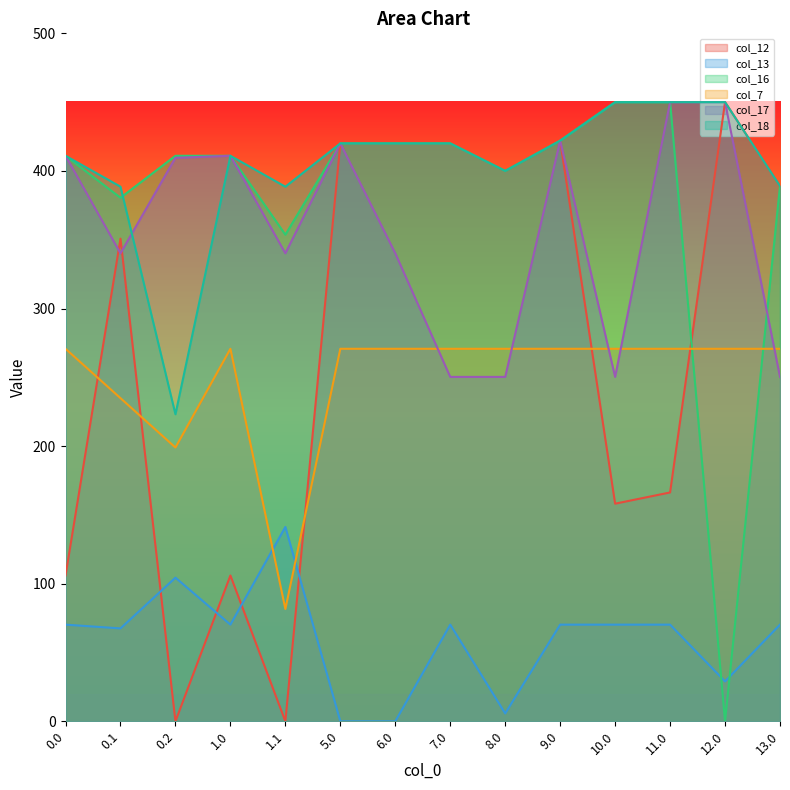

What is the average value of the col_17 series?

356.8